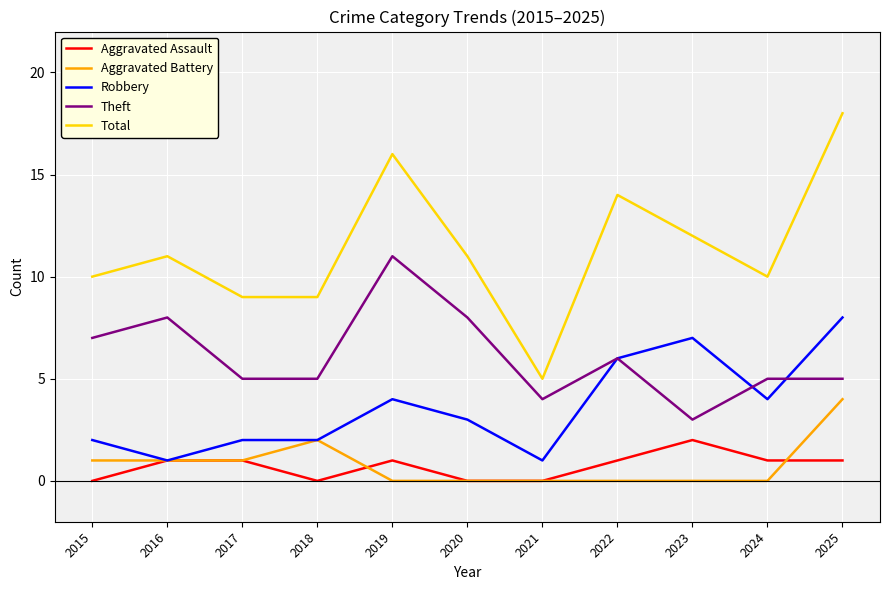

What is the maximum value shown in the chart?

18